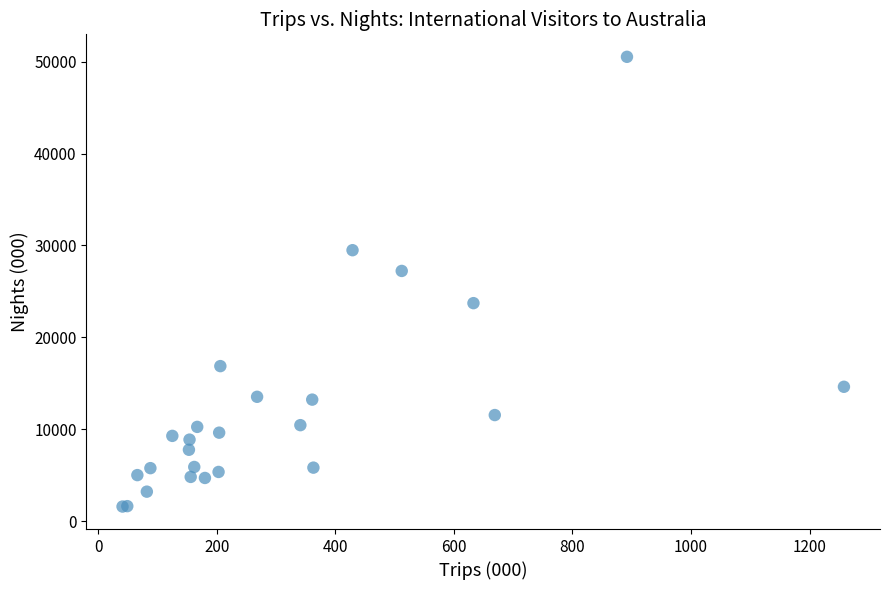

What Y value in the scatter plot is closest to 26063?

27232